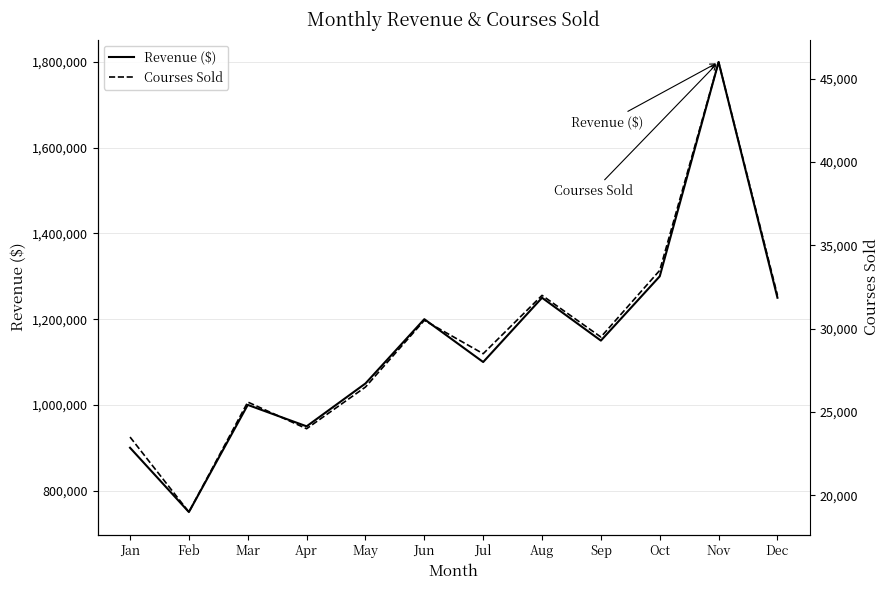

Between Oct and Jun, which is larger?

Oct